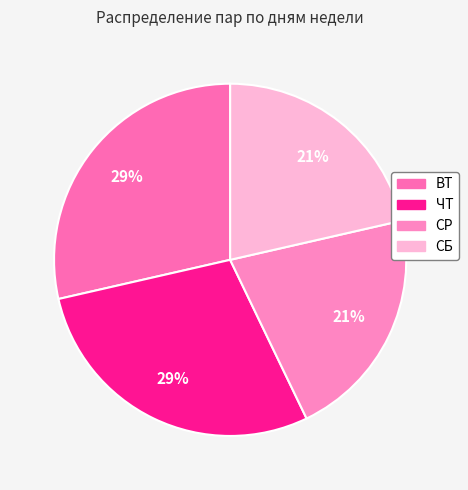

Is there any slice that represents more than half of the pie?

No